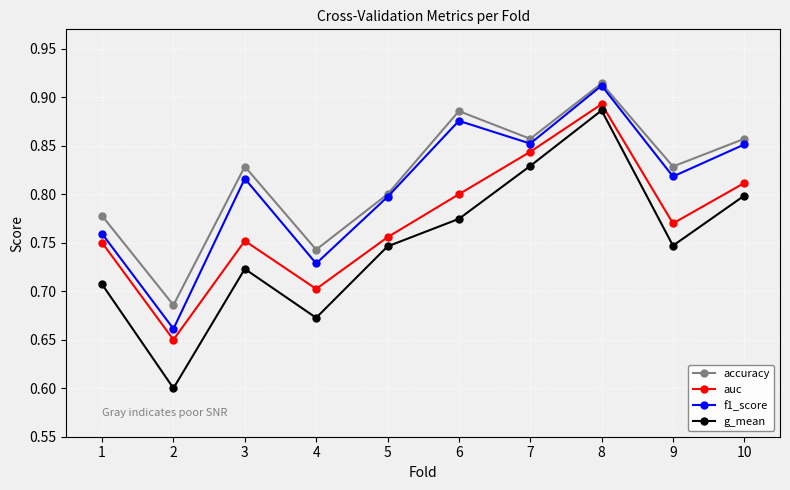

Which series has the largest range (max minus min)?

g_mean